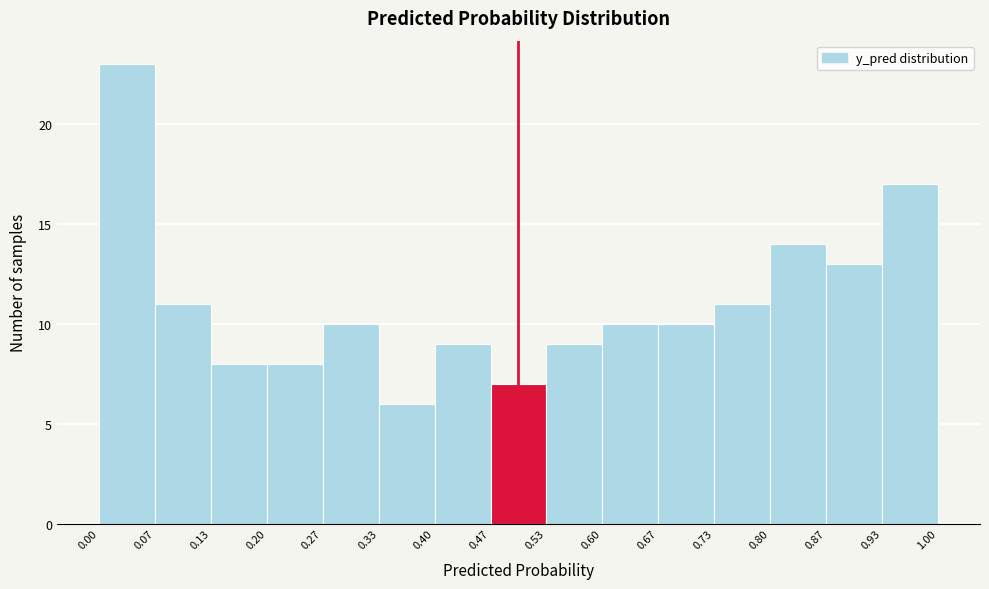

Reading left to right, transcribe this chart: for each bar, give the range it covers on the x-axis and its height. The values are not printed on the chart, so give them approximately, as read against the axis.

0.00 to 0.07: 23
0.07 to 0.13: 11
0.13 to 0.20: 8
0.20 to 0.27: 8
0.27 to 0.33: 10
0.33 to 0.40: 6
0.40 to 0.47: 9
0.47 to 0.53: 7
0.53 to 0.60: 9
0.60 to 0.67: 10
0.67 to 0.73: 10
0.73 to 0.80: 11
0.80 to 0.87: 14
0.87 to 0.93: 13
0.93 to 1.00: 17